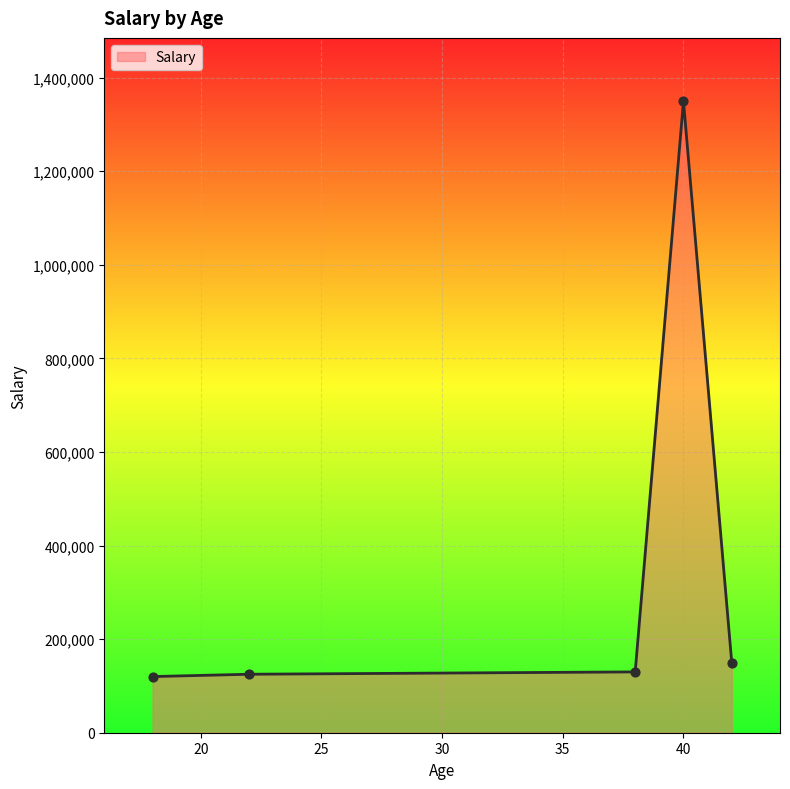

True or false: there are more than 0 points higher than both neighbors.

True